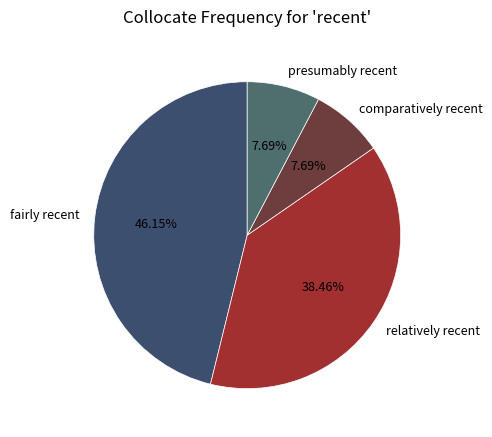

Which category has the biggest portion of the pie?

fairly recent